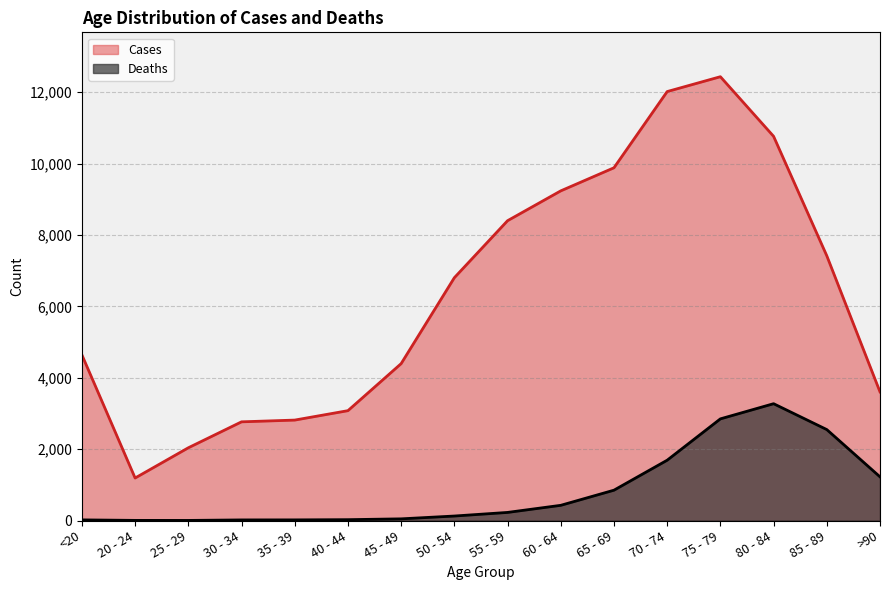

What is the sum of all Deaths values?

13343